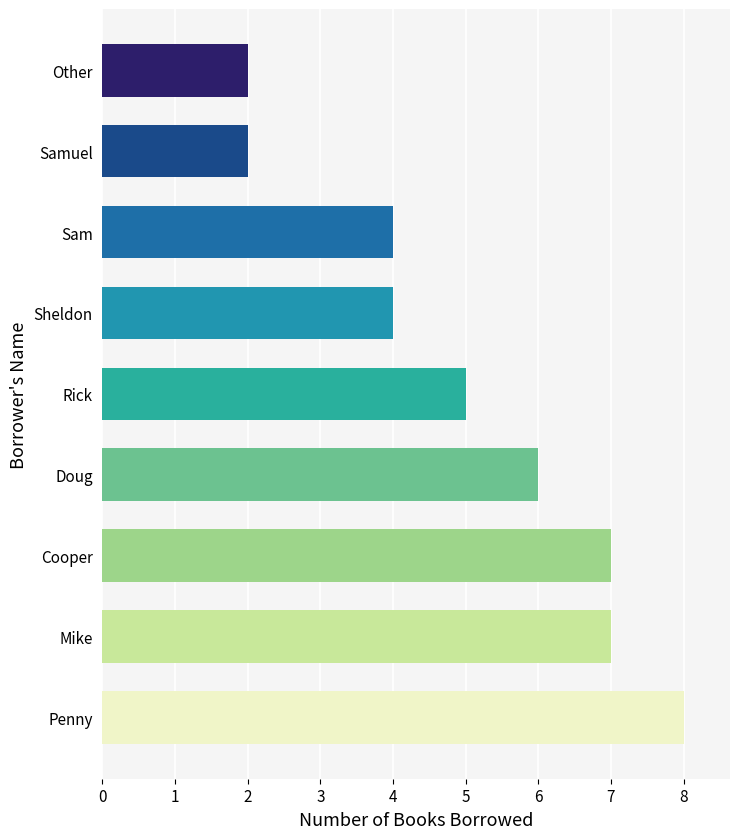

Approximately how many times larger is the value at Doug compared to Samuel?

3.0